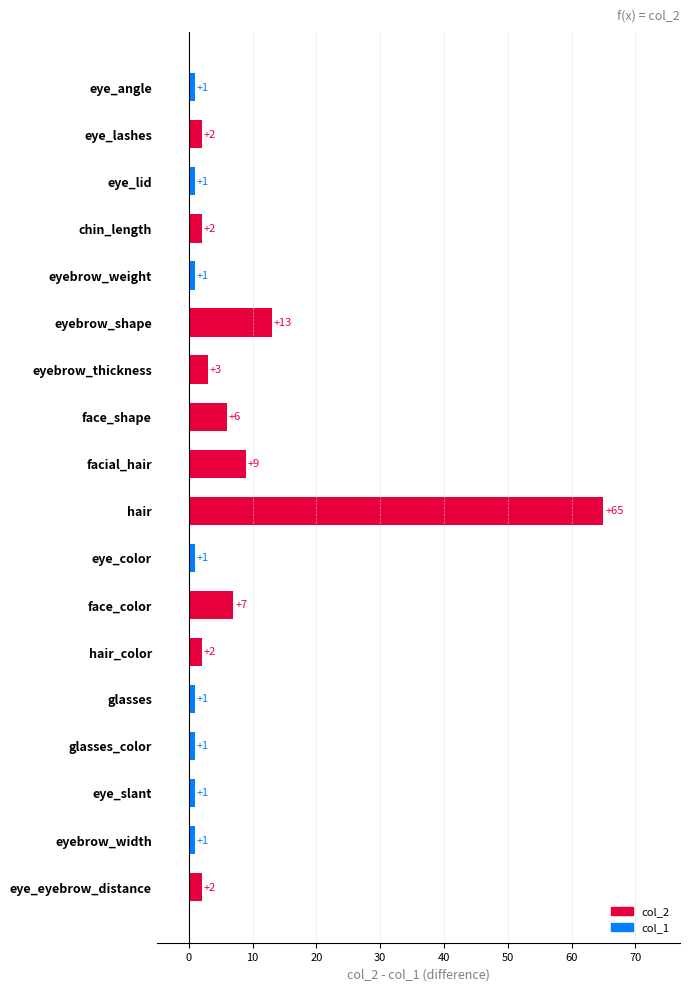

What is the average value?

7